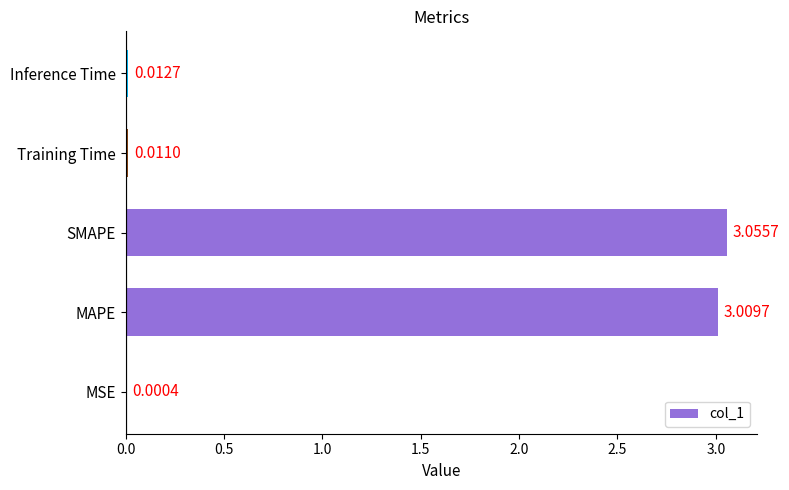

What is the sum of all values?

6.1